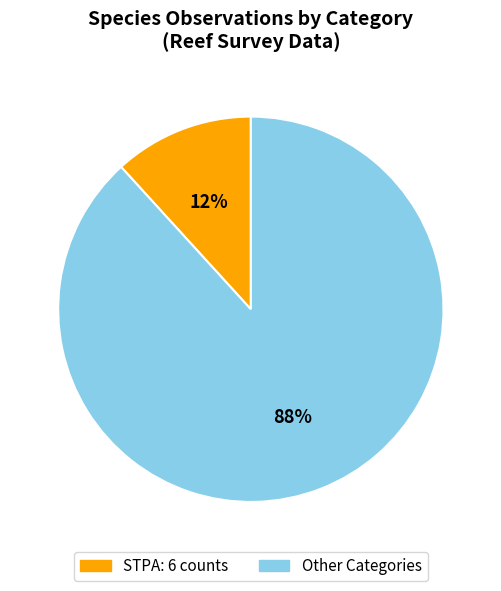

Does any single category account for the majority?

Yes